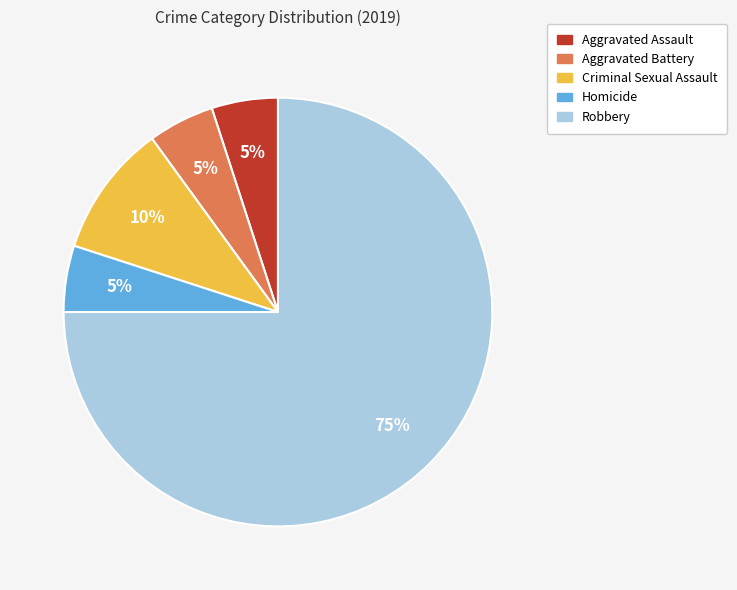

To the nearest percent, what percentage of the pie is Homicide?

5%